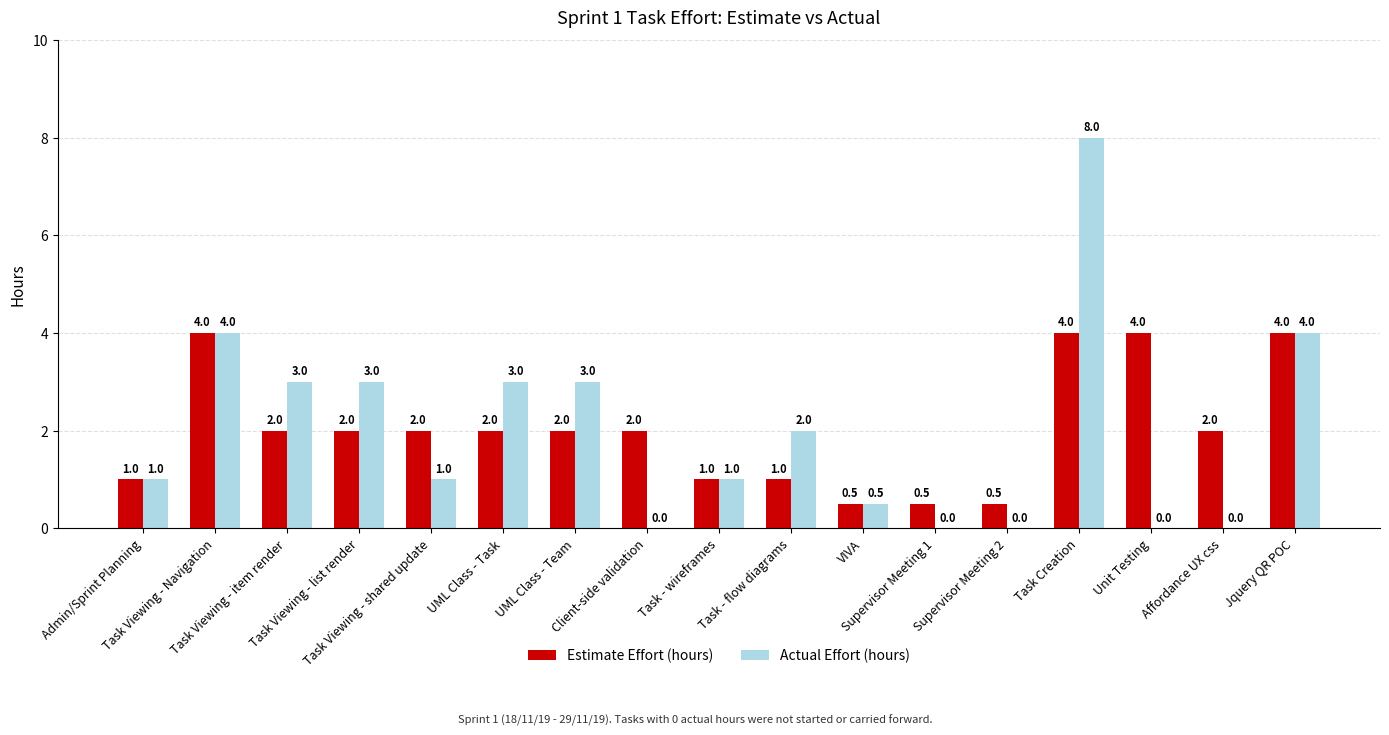

Is the value of Actual Effort (hours) at Supervisor Meeting 1 greater than the value of Estimate Effort (hours) at Task Viewing - item render?

No